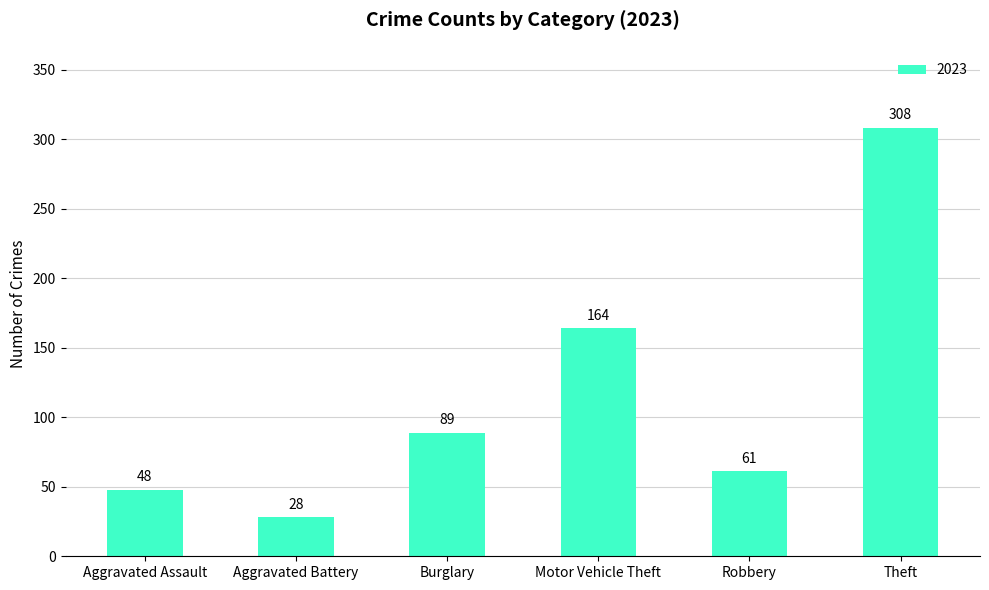

What is the value of the 5th bar from the left?

61